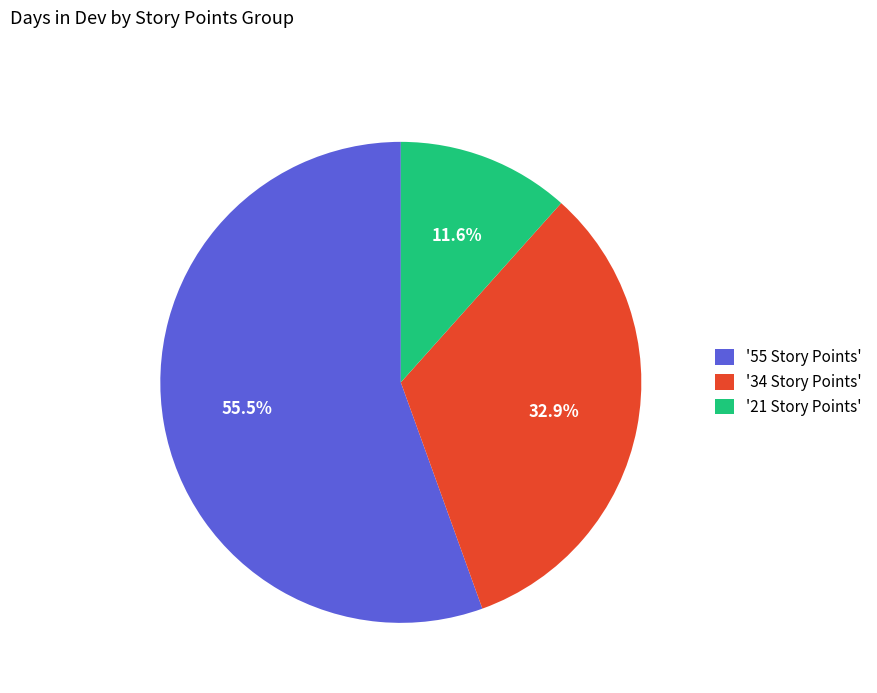

Which has a higher value, '21 Story Points' or '55 Story Points'?

'55 Story Points'